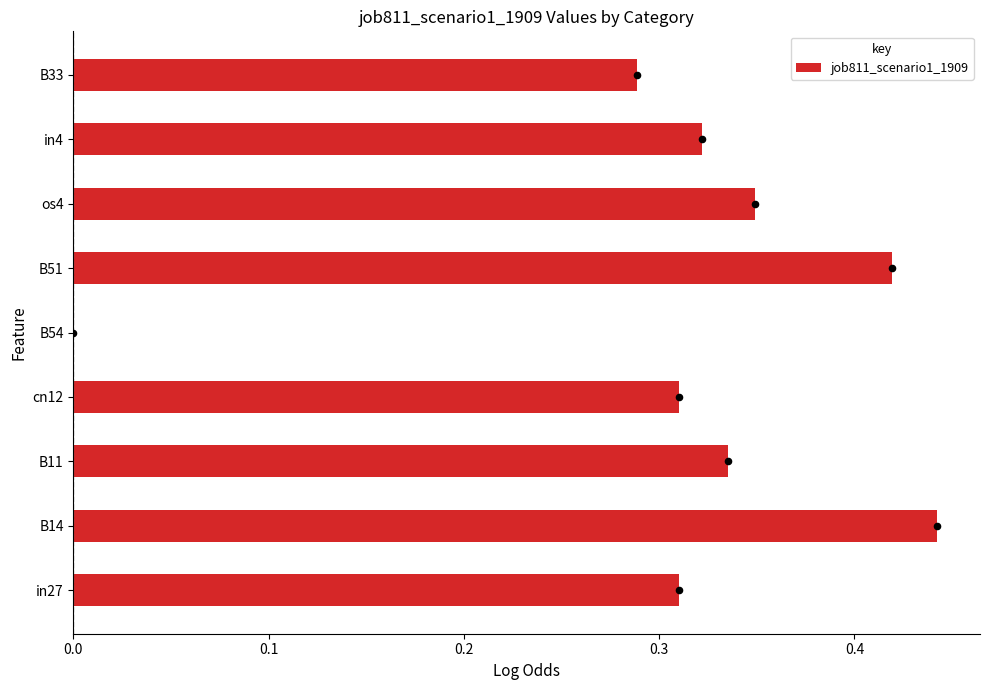

Is it true that job811_scenario1_1909 equals 0.6 at B14?

False